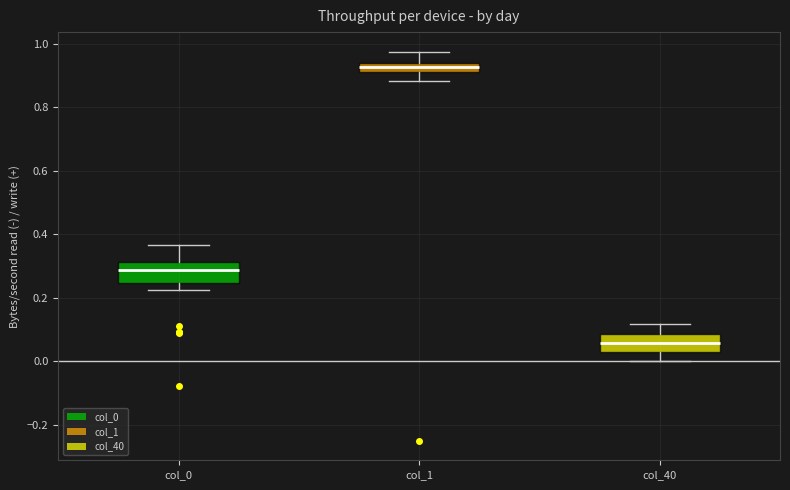

Where is the upper edge of the box for col_40 on the y-axis? The values are not printed on the chart, so give them approximately, as read against the axis.

0.08